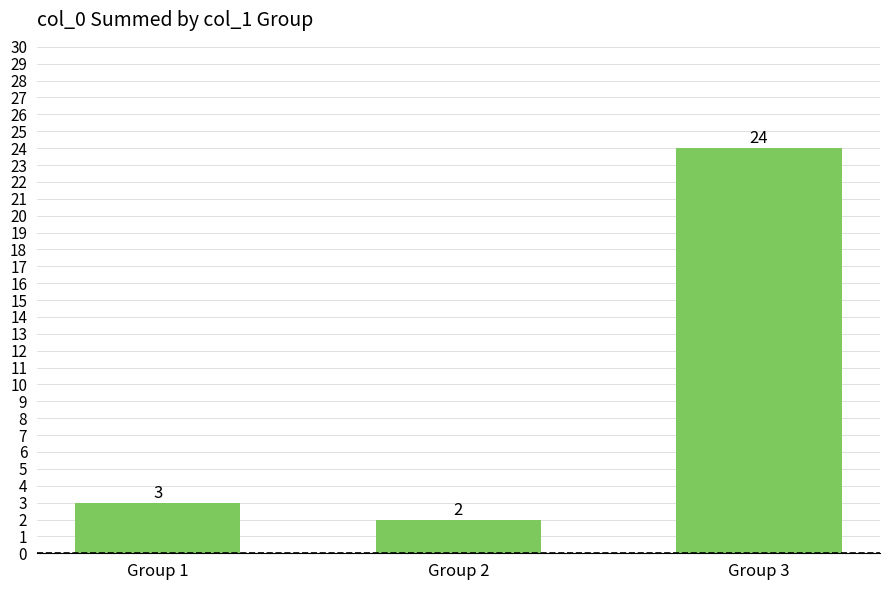

The chart shows a value of 5 at Group 3. True or false?

False